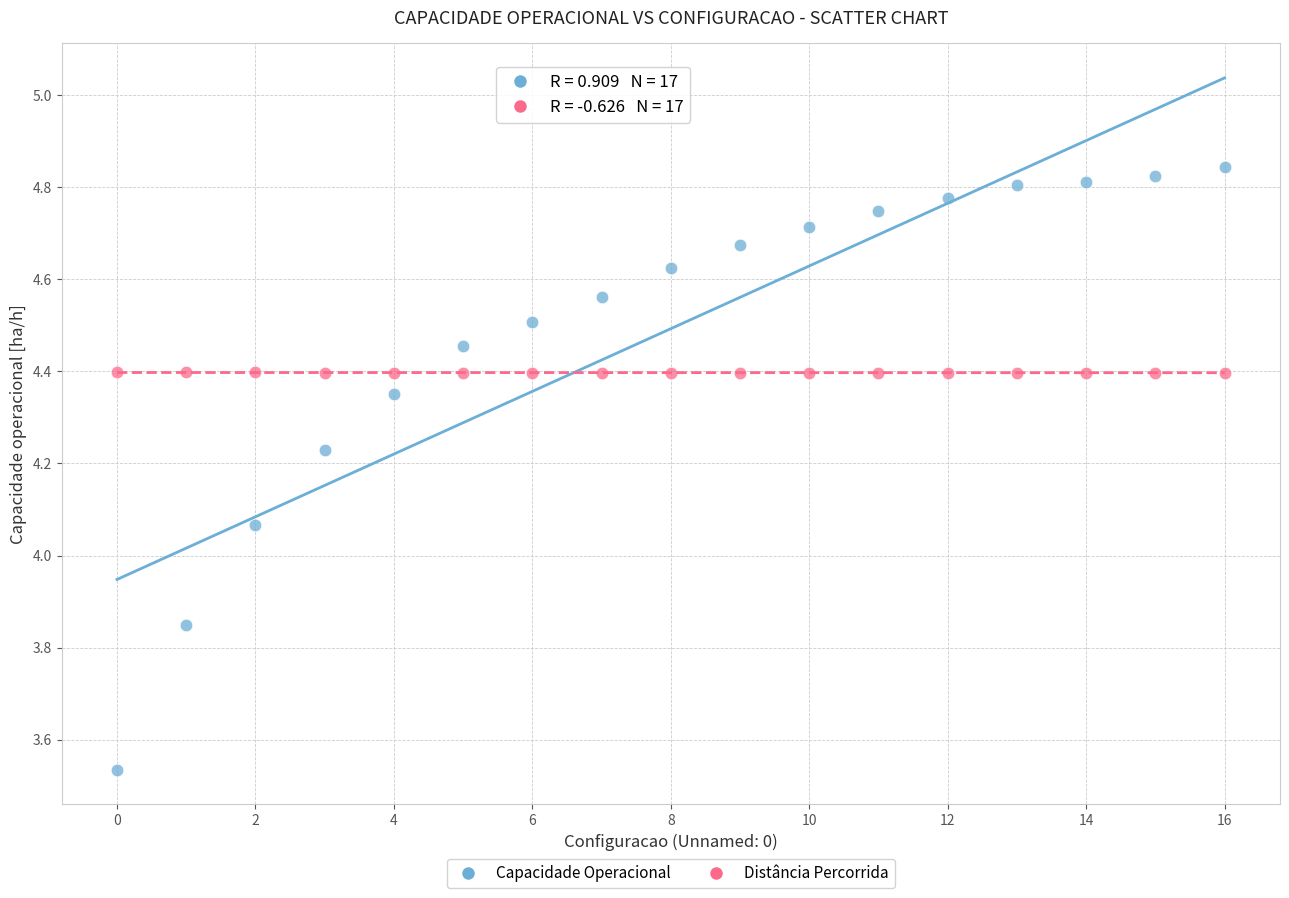

Across all data points, what is the range of Y values (max minus min)?

1.3